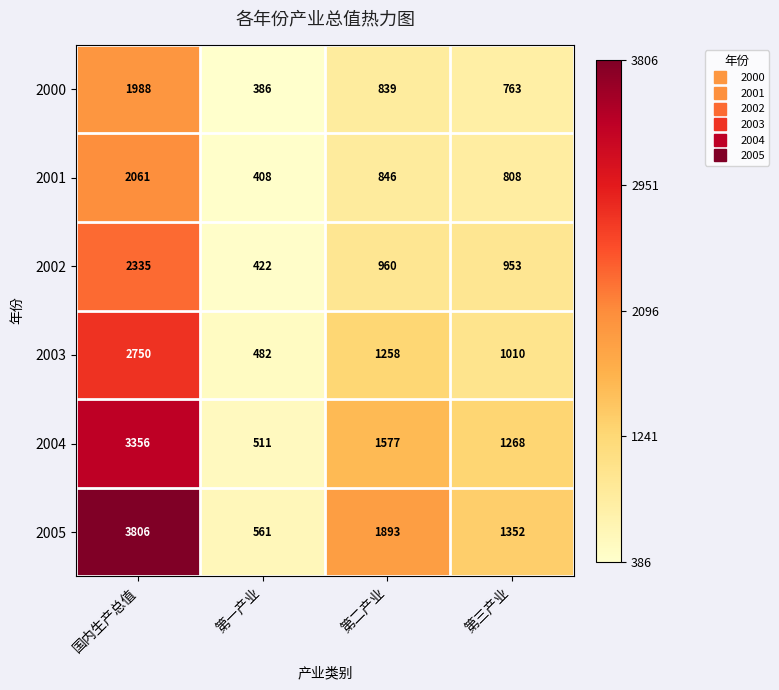

What is the spread (max minus min) of values at 第三产业?

589